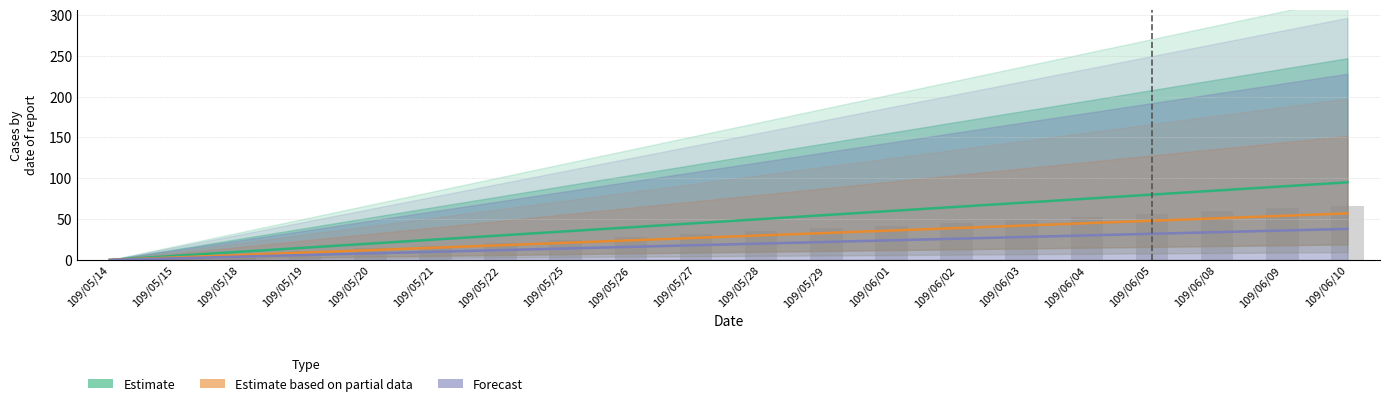

Rank the series by their average value, from highest to lowest.

Estimate, Estimate based on partial data, Forecast